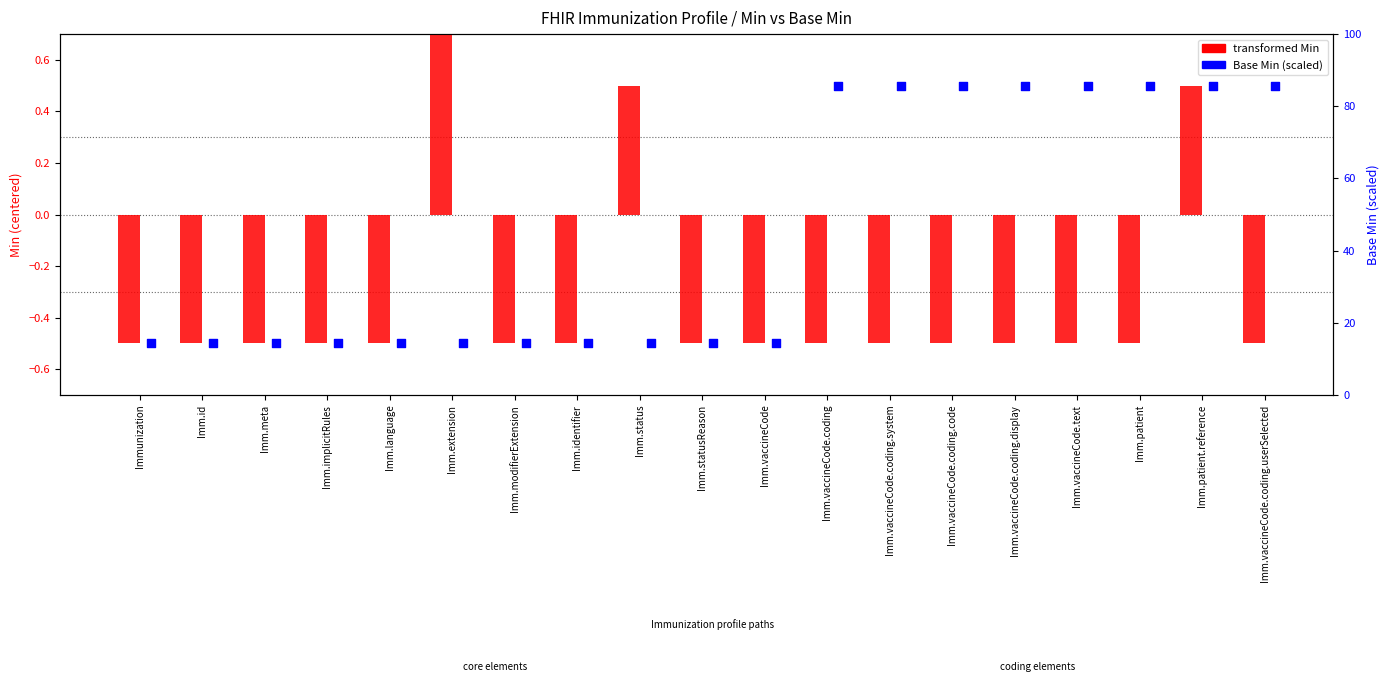

Which series reaches the minimum Y coordinate?

Min